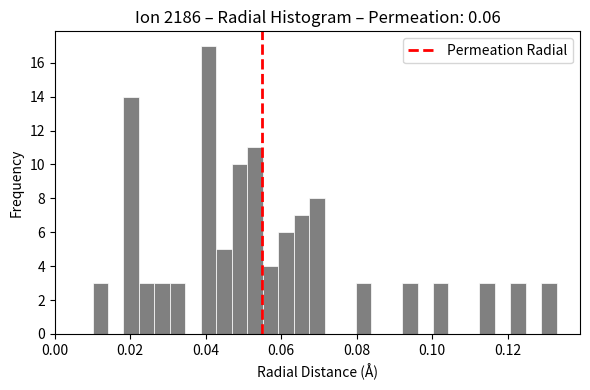

Read against the x-axis, roughly where is the centre of the tallest bar?

0.040